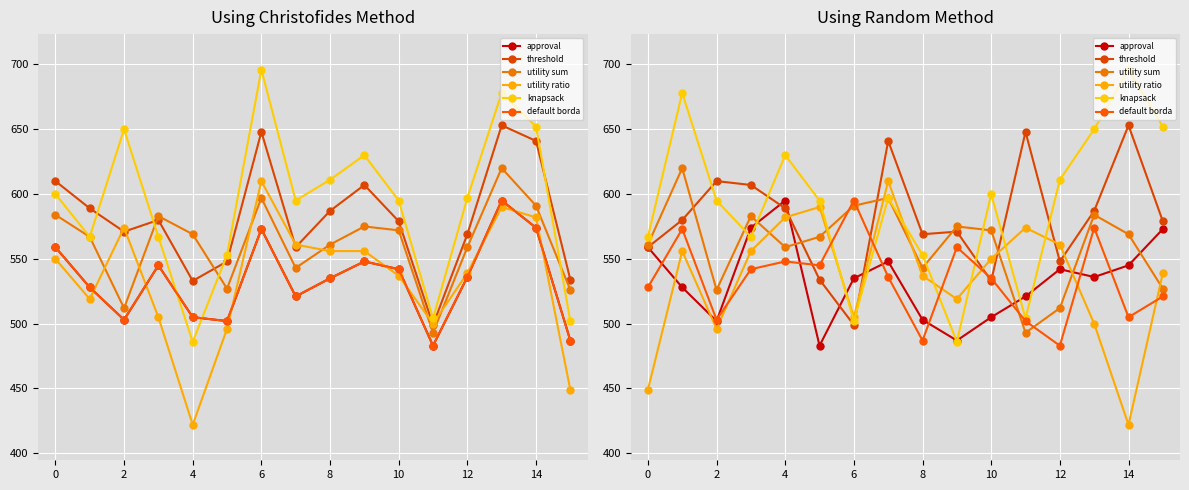

Which category has the lowest value in the utility sum series?

11